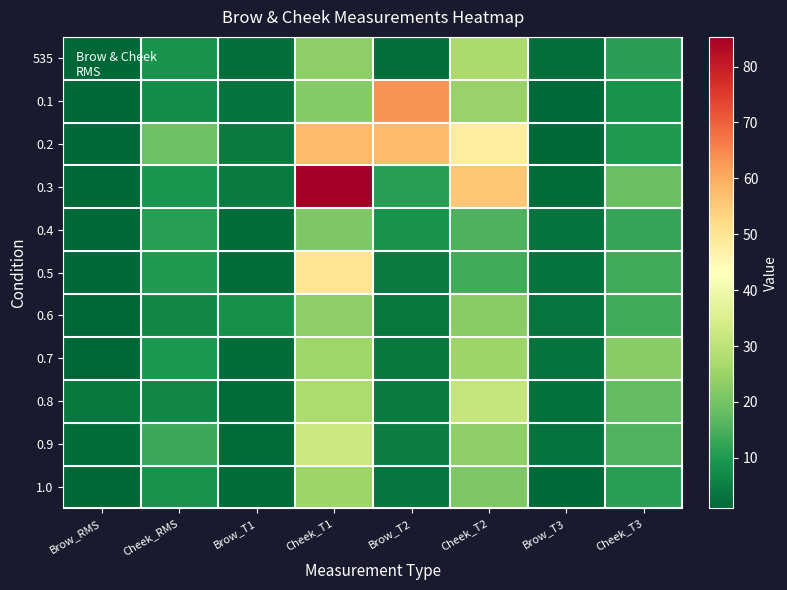

What is the difference between the highest and lowest values at Brow_T2?

60.9